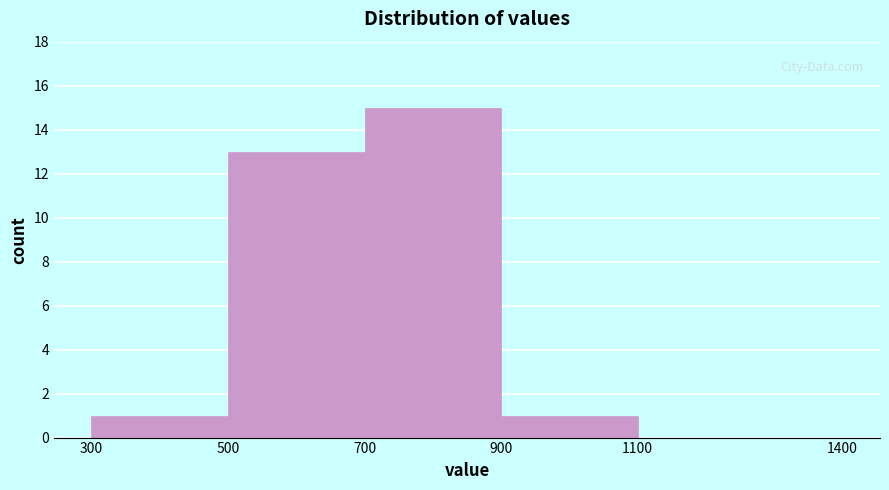

How tall is the bar that spans 300 to 500 on the x-axis? The values are not printed on the chart, so give them approximately, as read against the axis.

1